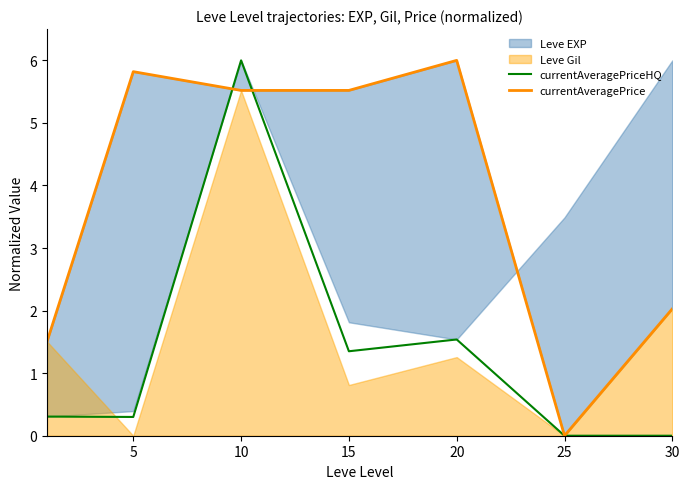

What is the difference between the second highest and second lowest values in the currentAveragePriceHQ series?

1.5